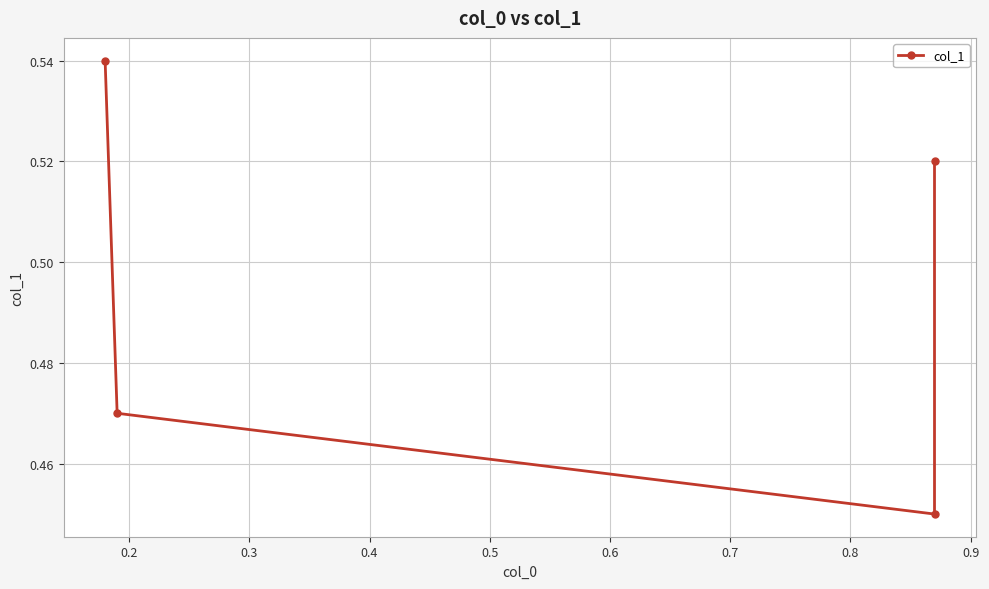

What is the average value?

0.5